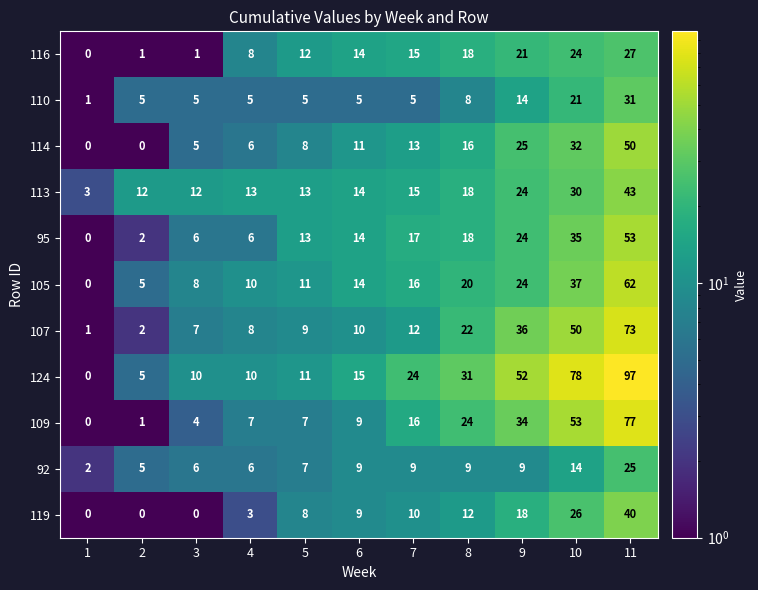

What is the difference between the maximum and second lowest values in the 107 series?

71